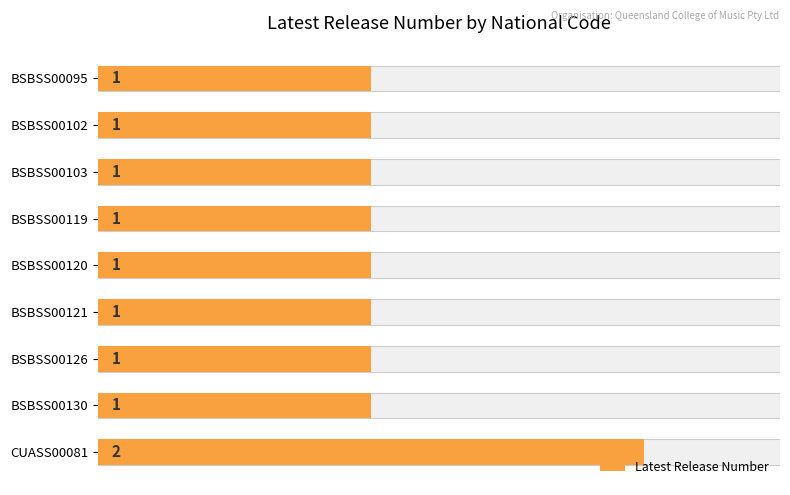

Approximately how many times larger is the value at BSBSS00121 compared to BSBSS00130?

1.0